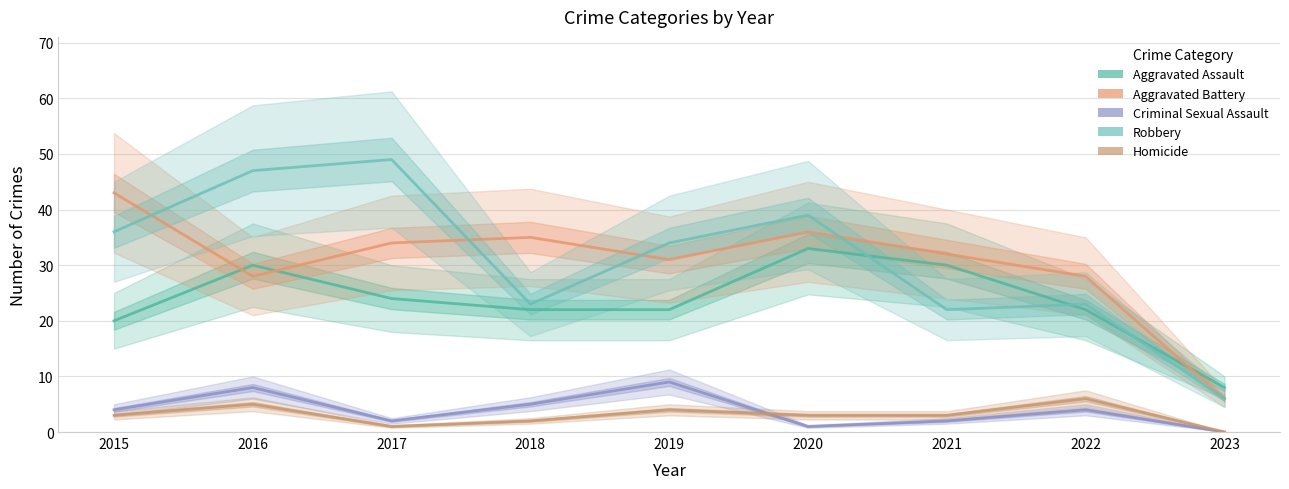

Reading left to right, transcribe all the data shown in this chart.

Aggravated Assault: 2015=20	2016=30	2017=24	2018=22	2019=22	2020=33	2021=30	2022=22	2023=8
Aggravated Battery: 2015=43	2016=28	2017=34	2018=35	2019=31	2020=36	2021=32	2022=28	2023=6
Criminal Sexual Assault: 2015=4	2016=8	2017=2	2018=5	2019=9	2020=1	2021=2	2022=4	2023=0
Robbery: 2015=36	2016=47	2017=49	2018=23	2019=34	2020=39	2021=22	2022=23	2023=6
Homicide: 2015=3	2016=5	2017=1	2018=2	2019=4	2020=3	2021=3	2022=6	2023=0